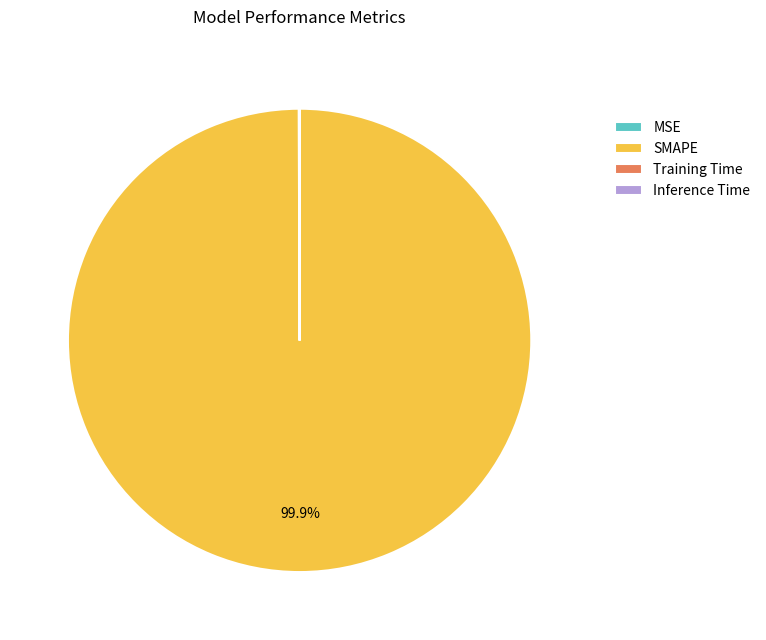

To the nearest percent, what is the difference between the largest and smallest slice percentages?

100%